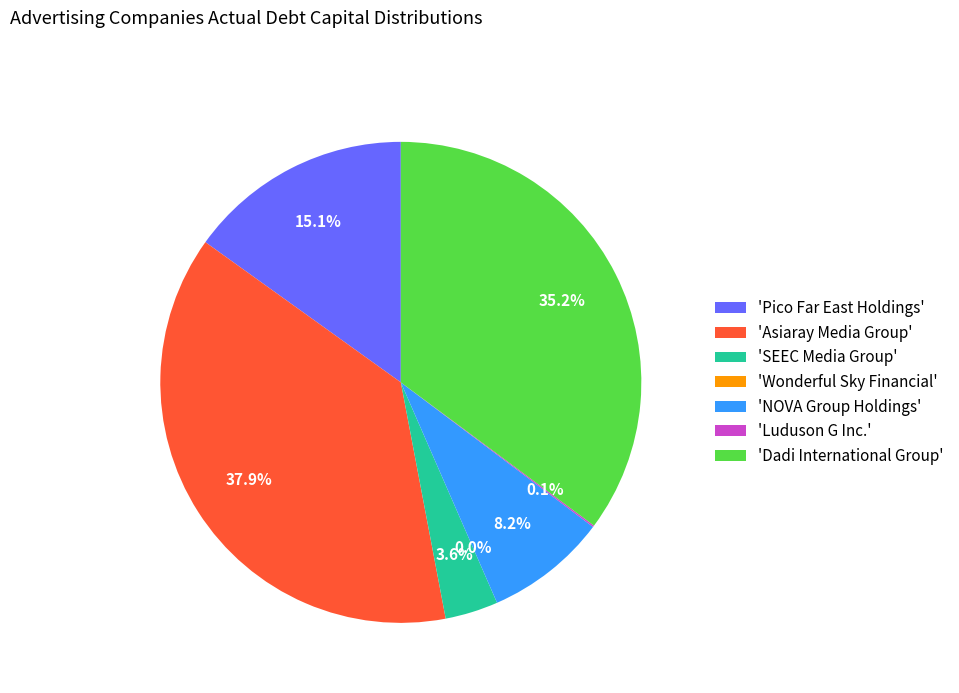

The Pico Far East Holdings slice represents 15% of the pie. True or false?

True